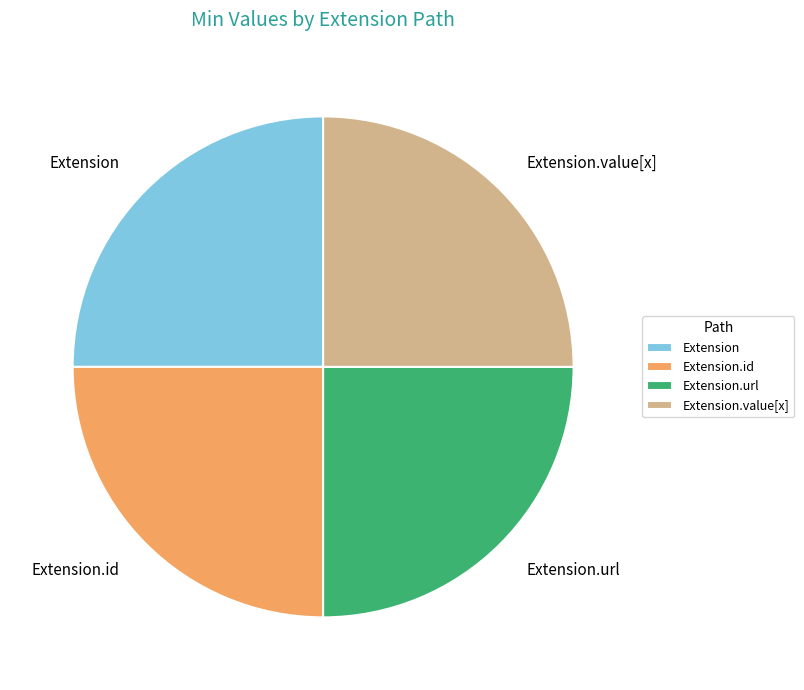

Does any single category account for the majority?

No